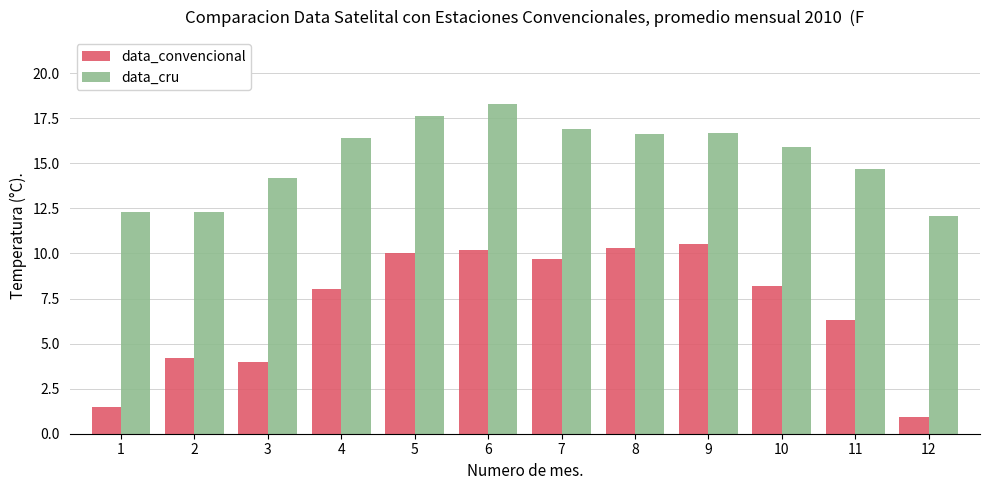

True or false: data_cru has a value of 12.3 at 2.

True